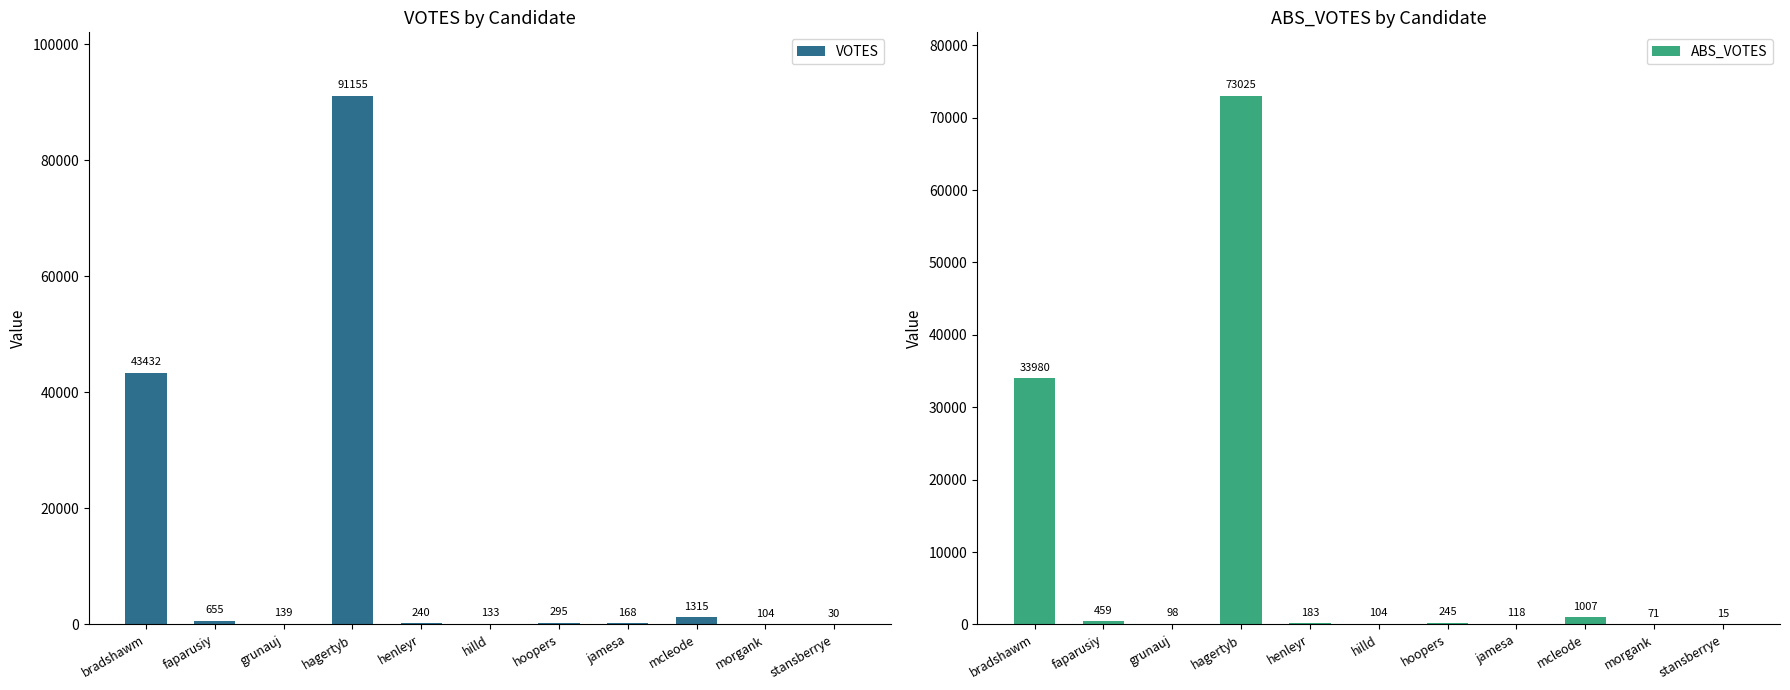

What are all the series names shown in the legend?

VOTES, ABS_VOTES